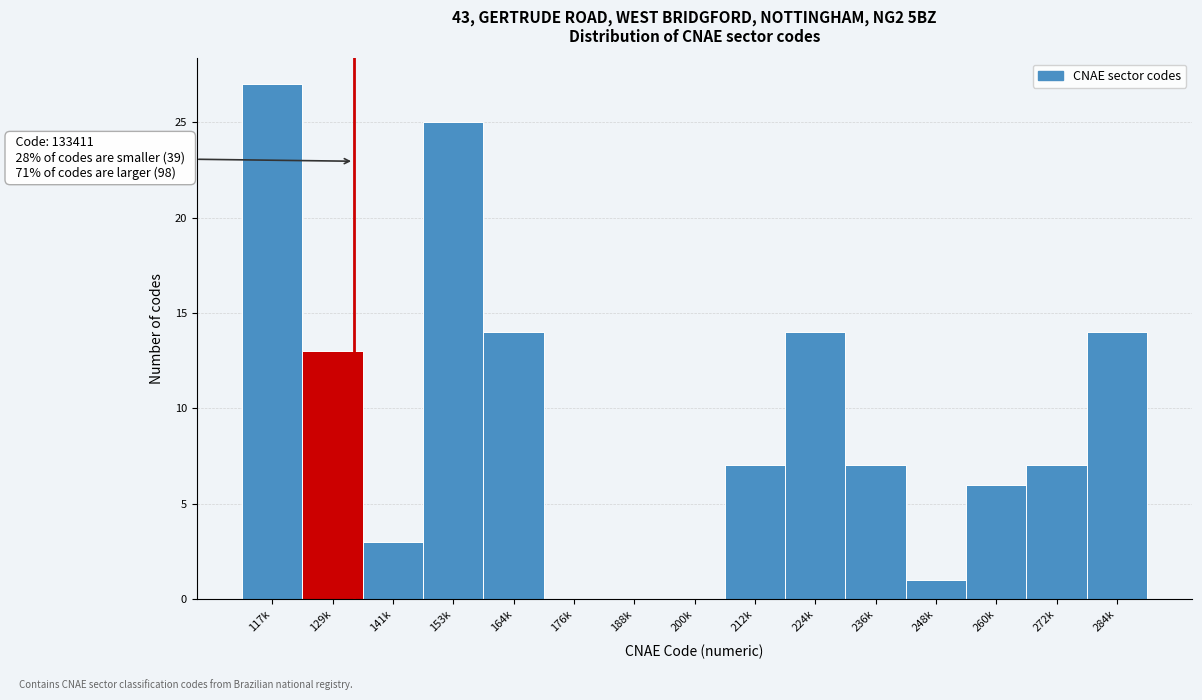

Reading left to right, transcribe all the data shown in this chart.

117k=27	129k=13	141k=3	153k=25	164k=14	176k=0	188k=0	200k=0	212k=7	224k=14	236k=7	248k=1	260k=6	272k=7	284k=14